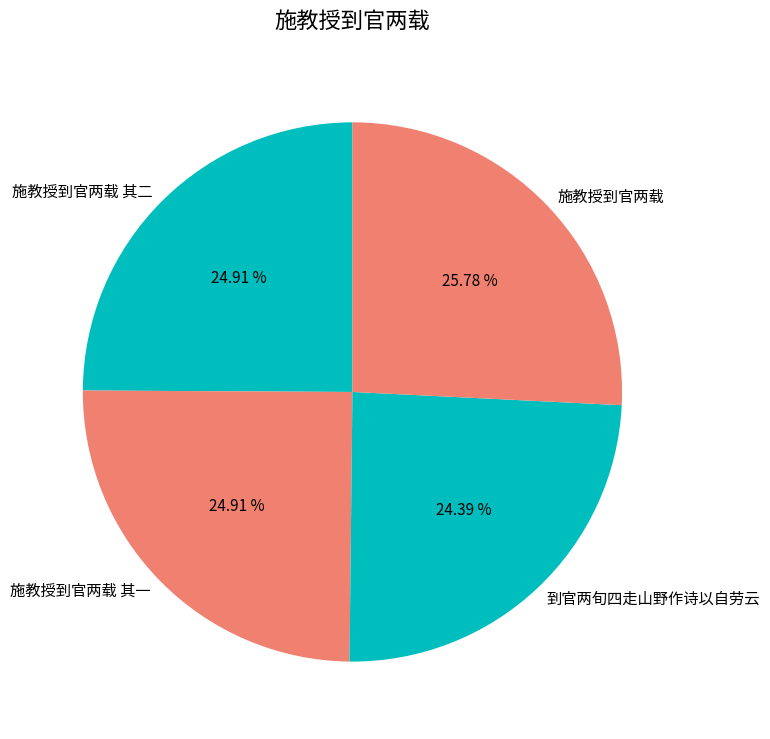

Which has a higher value, 施教授到官两载 其二 or 施教授到官两载?

施教授到官两载